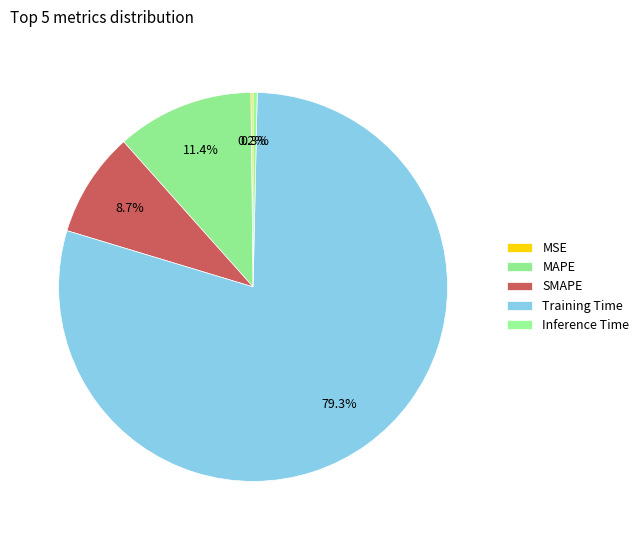

Between MSE and MAPE, which is larger?

MAPE